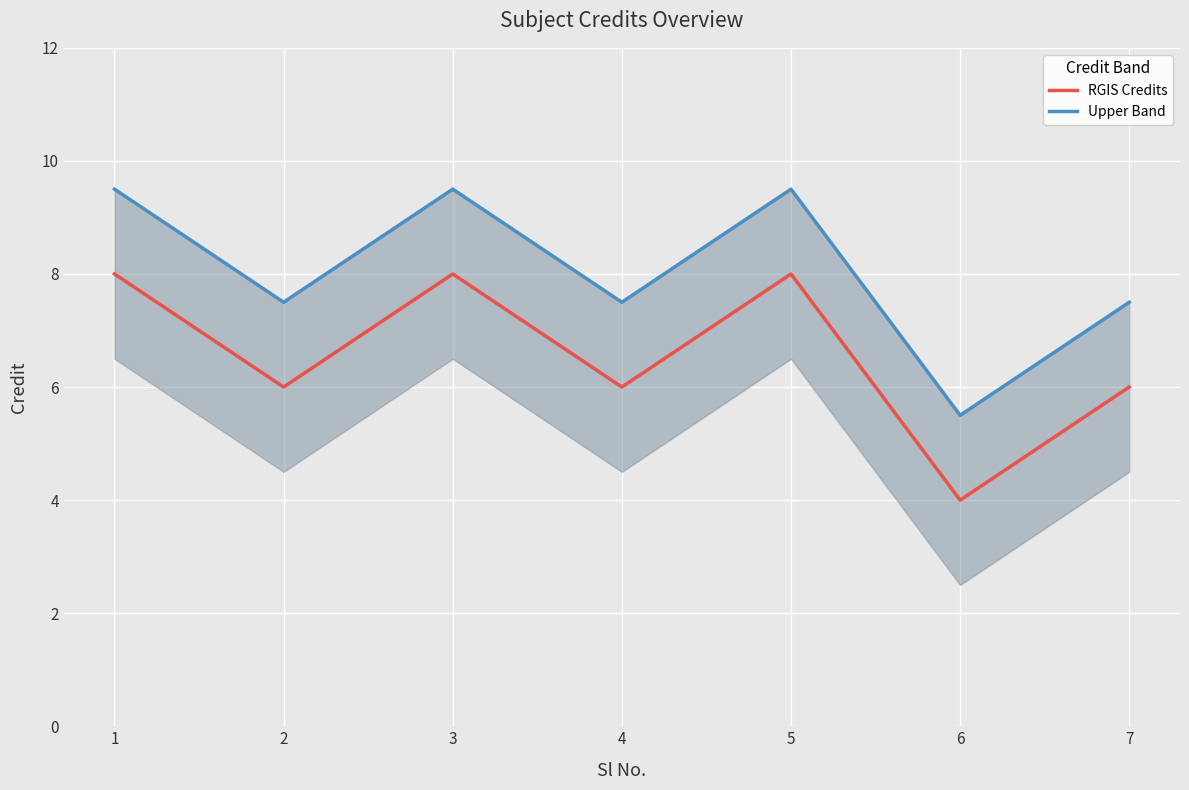

True or false: Upper Band has a value of 6.4 at 5.

False